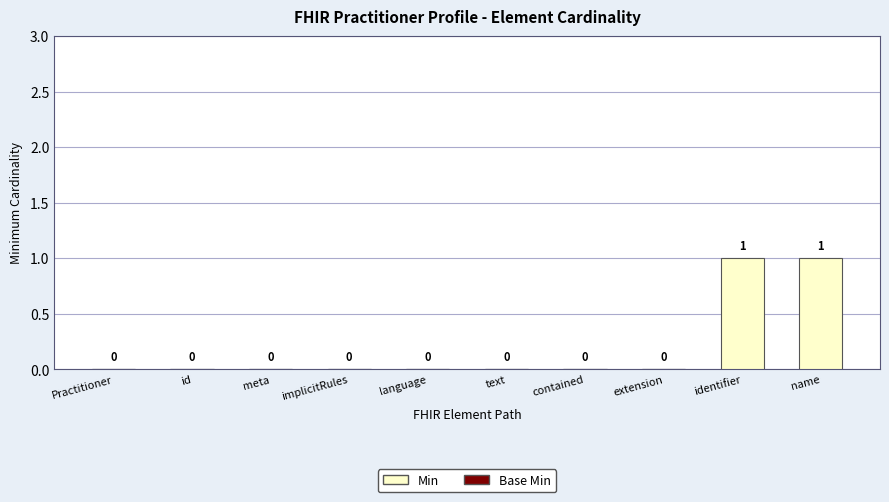

The value at text is 0. True or false?

True